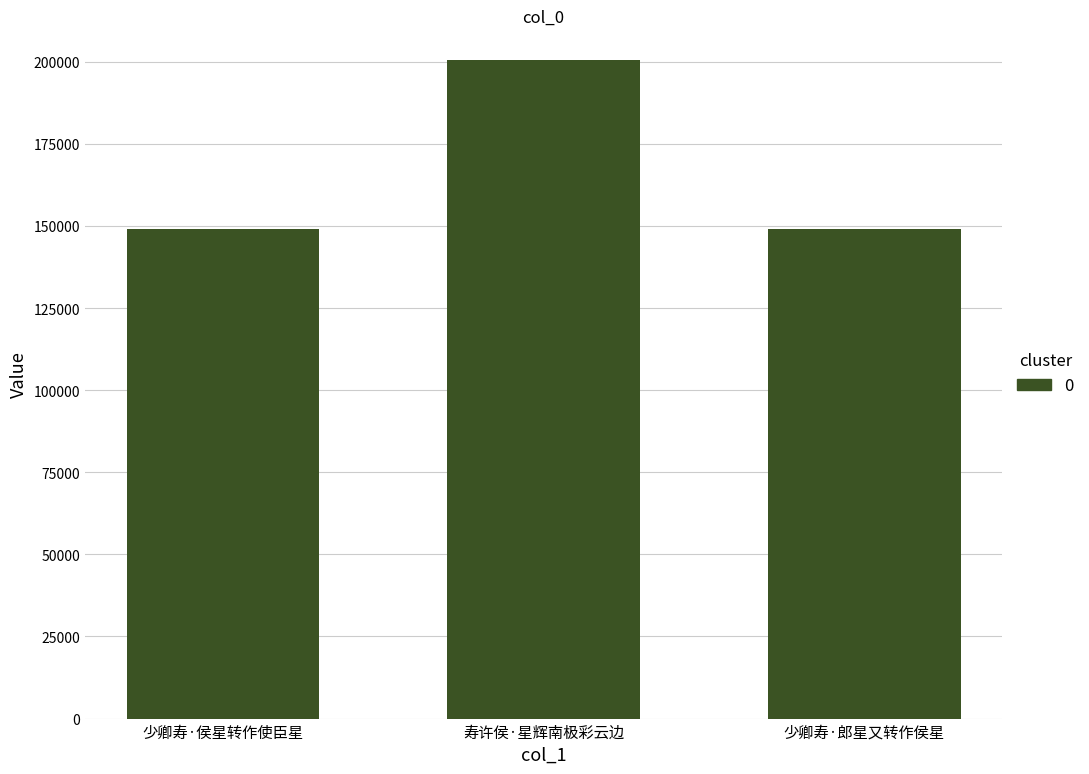

Does the chart contain any negative values?

No